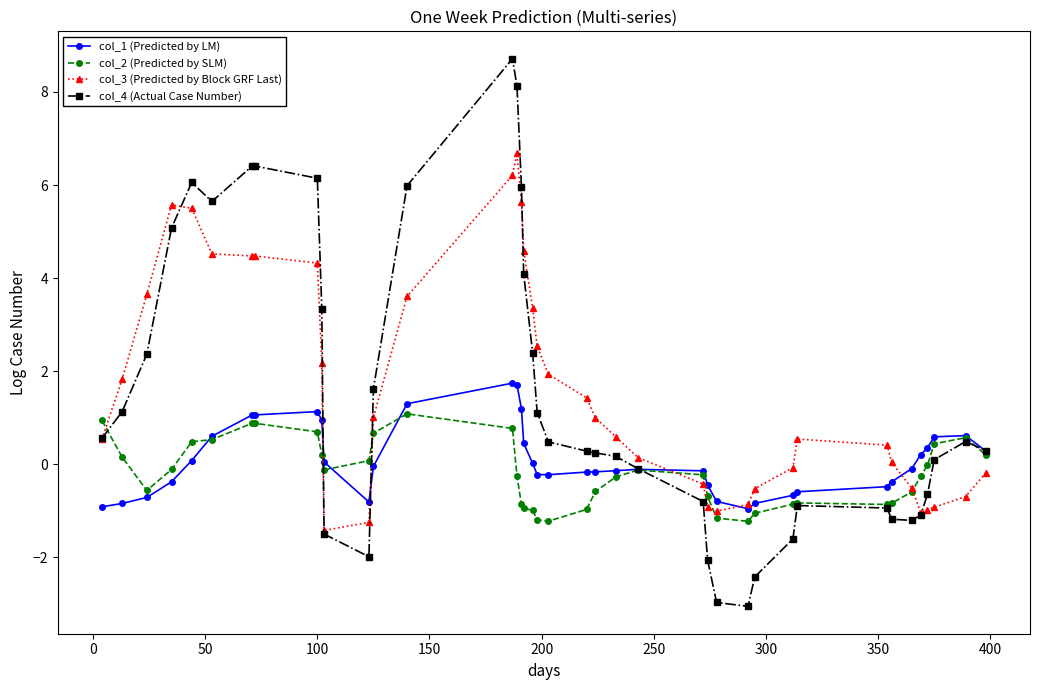

At how many categories does at least one series exceed 2?

15